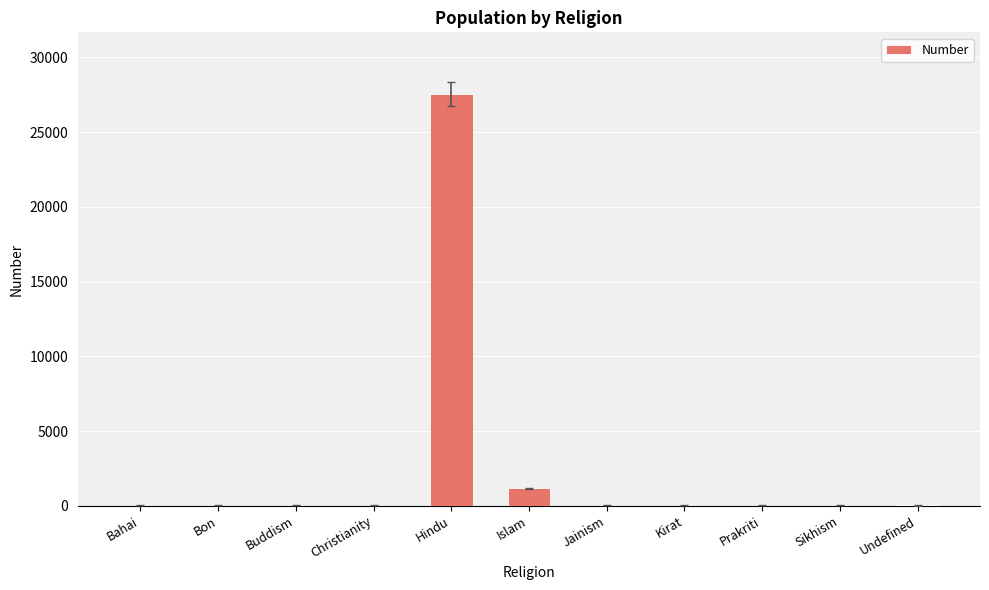

At which label is the value closest to 13768?

Islam